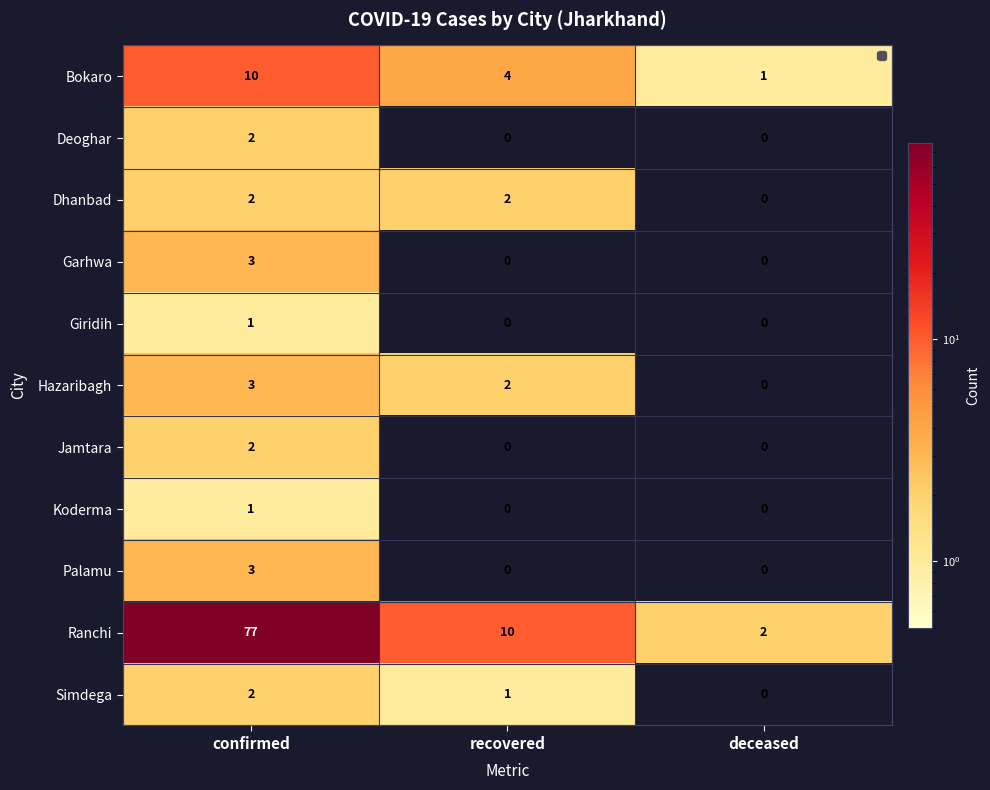

Which category has the highest value across all series?

confirmed